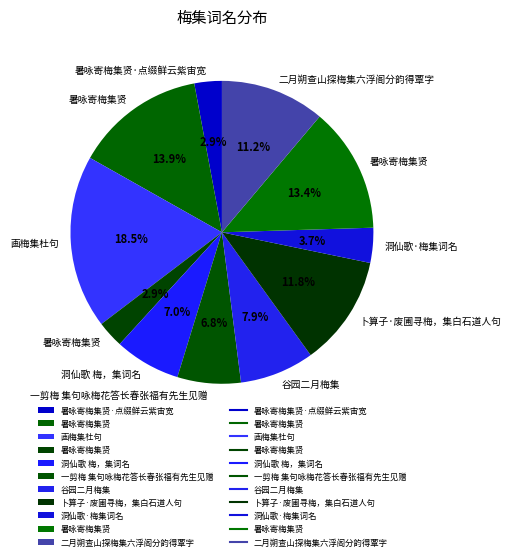

How many slices are in this pie chart?

11